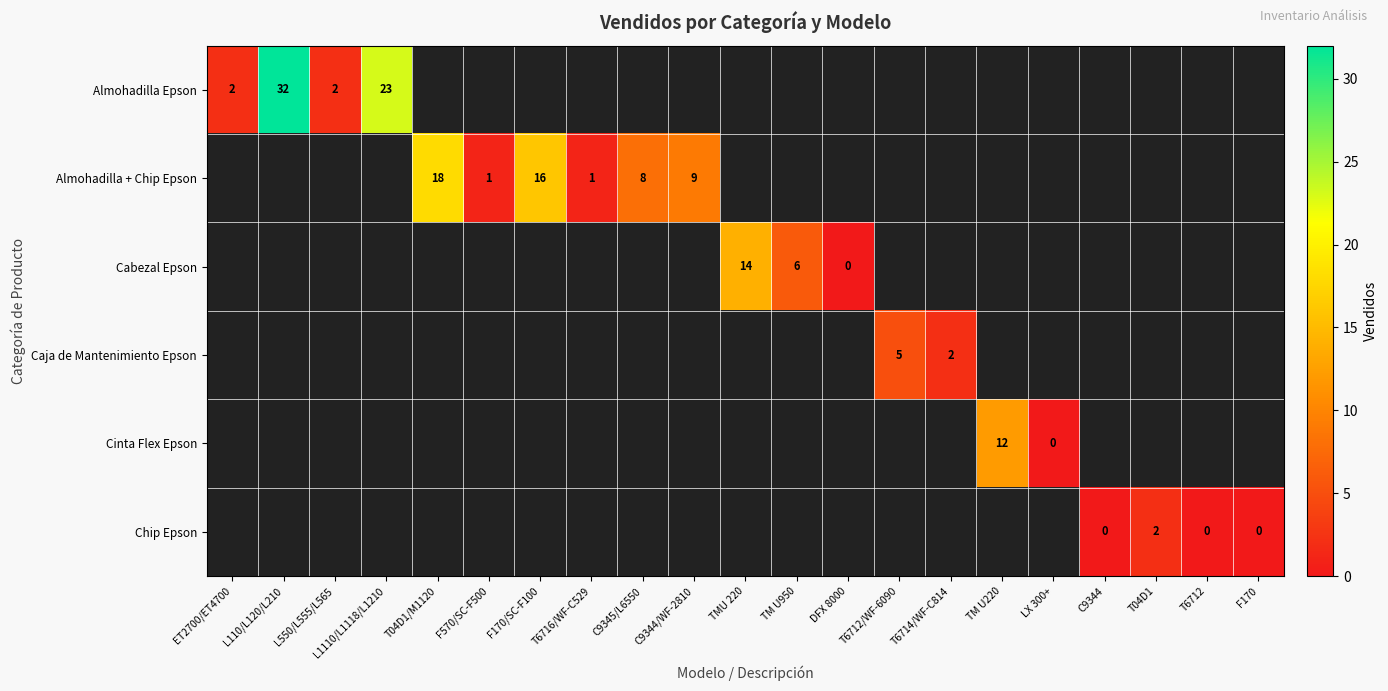

How many distinct data groups are displayed?

6